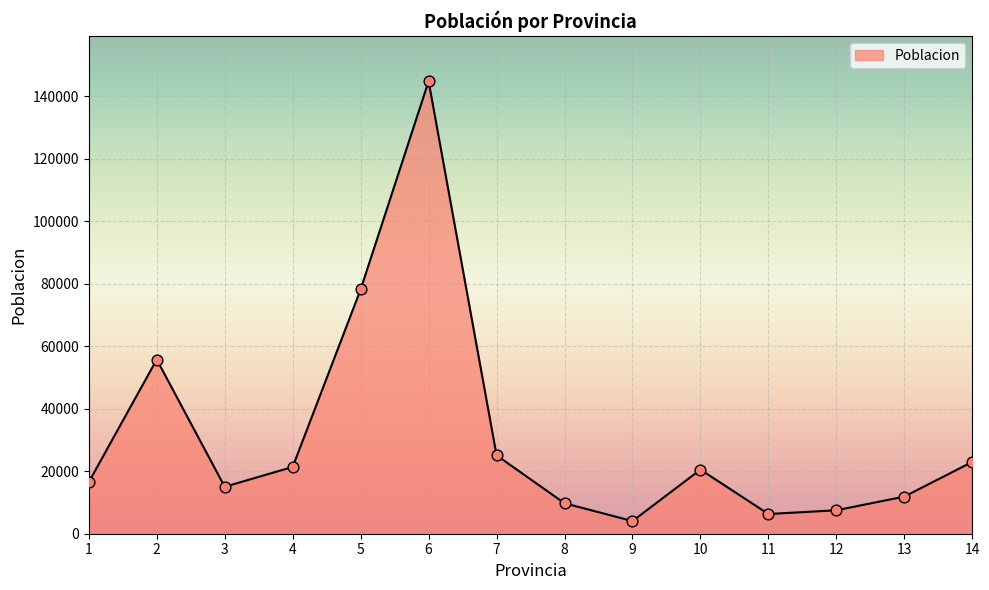

Between 2 and 3, which is larger?

2